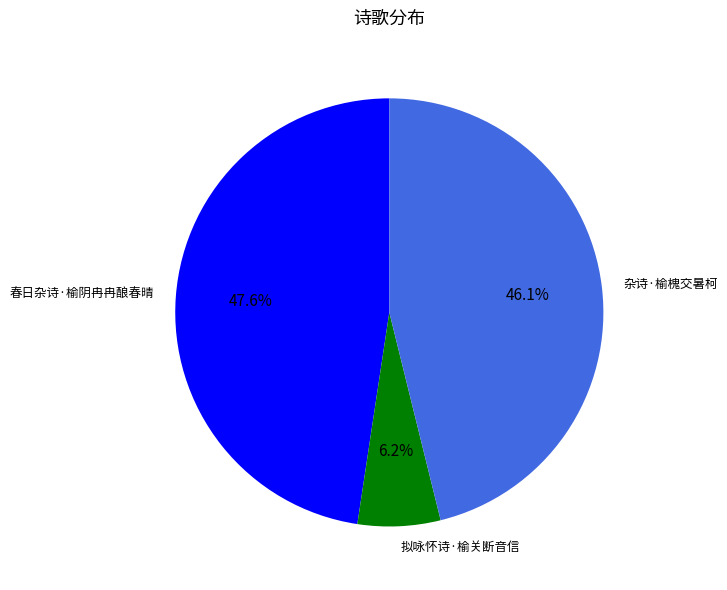

How many slices are in this pie chart?

3